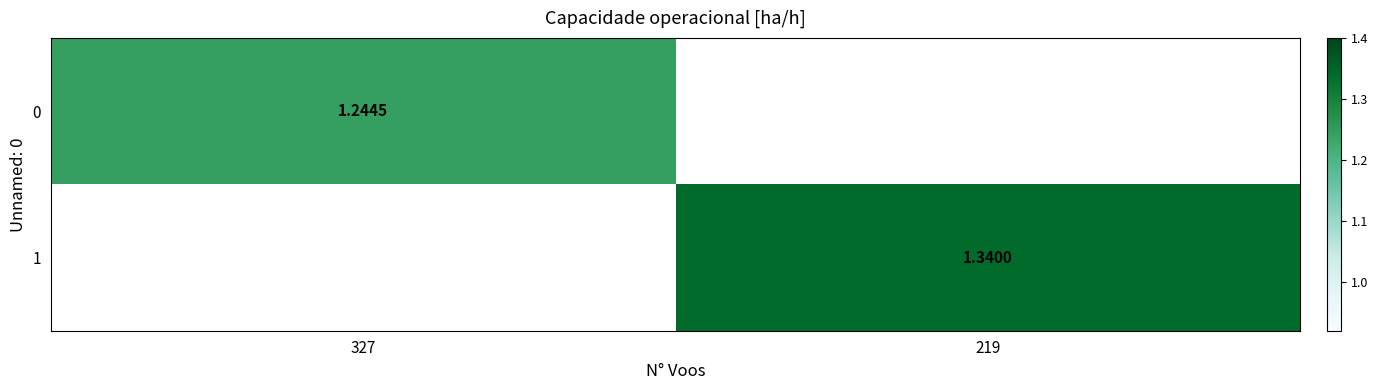

How many positive values does the 1 series have?

1